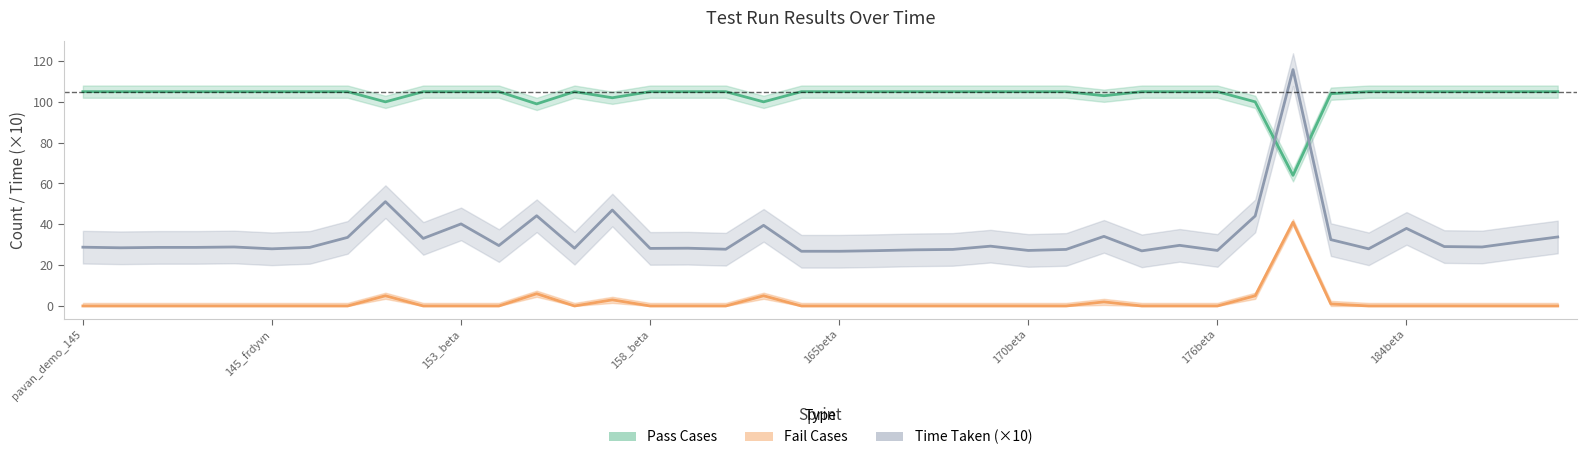

In Fail Cases, how many points are lower than both neighbors (excluding endpoints)?

1